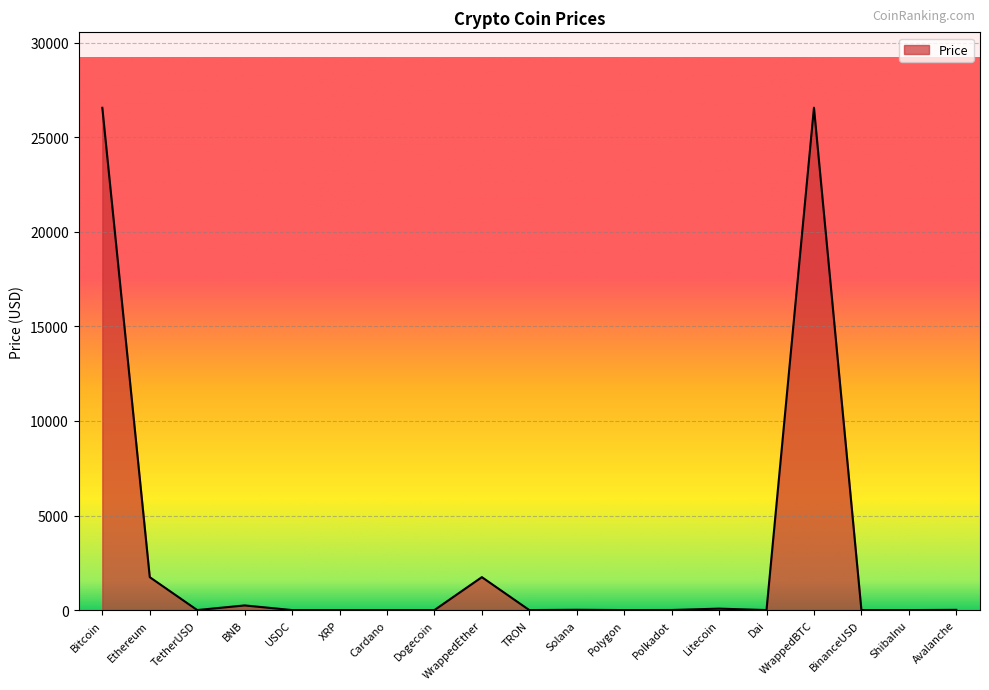

Between Bitcoin and BNB, which is larger?

Bitcoin